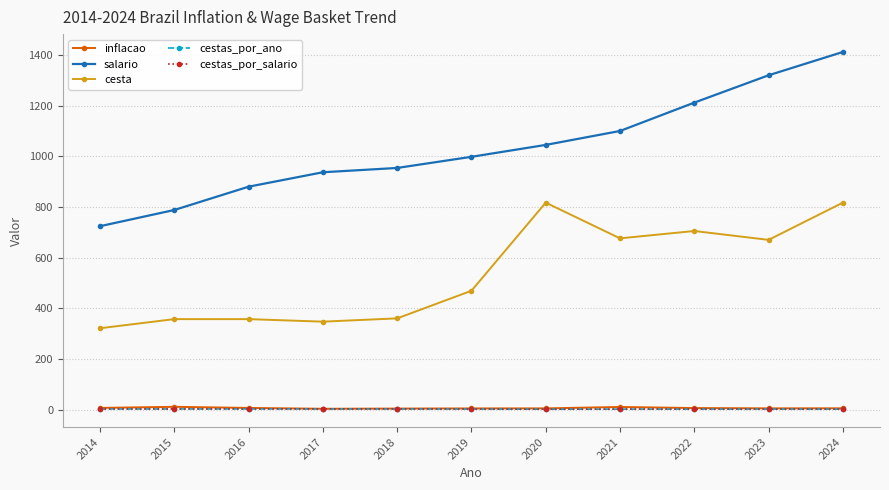

Which series changed the most between 2020 and 2024?

salario